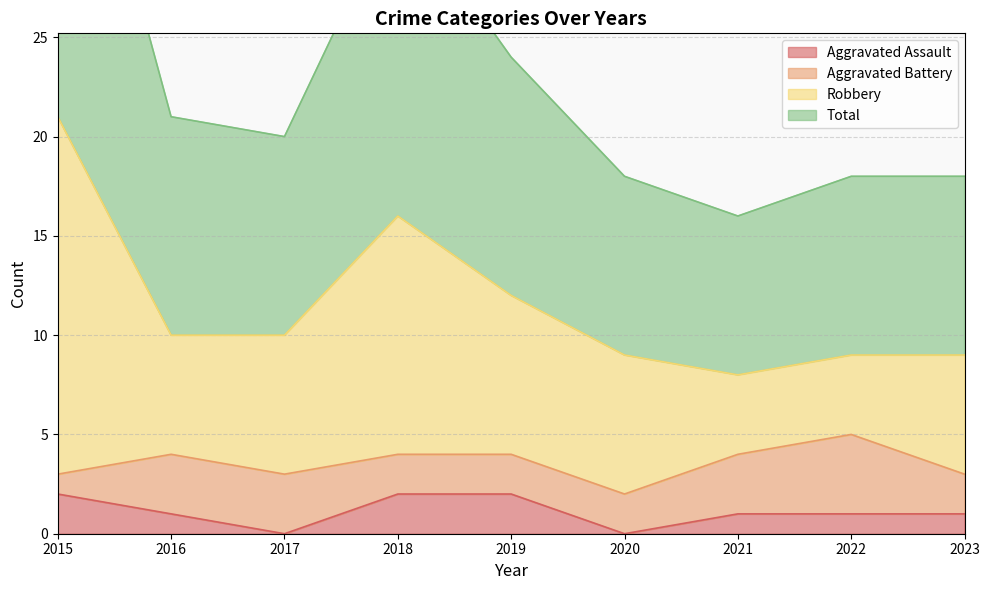

Is the value of Aggravated Assault at 2023 greater than the value of Robbery at 2021?

No